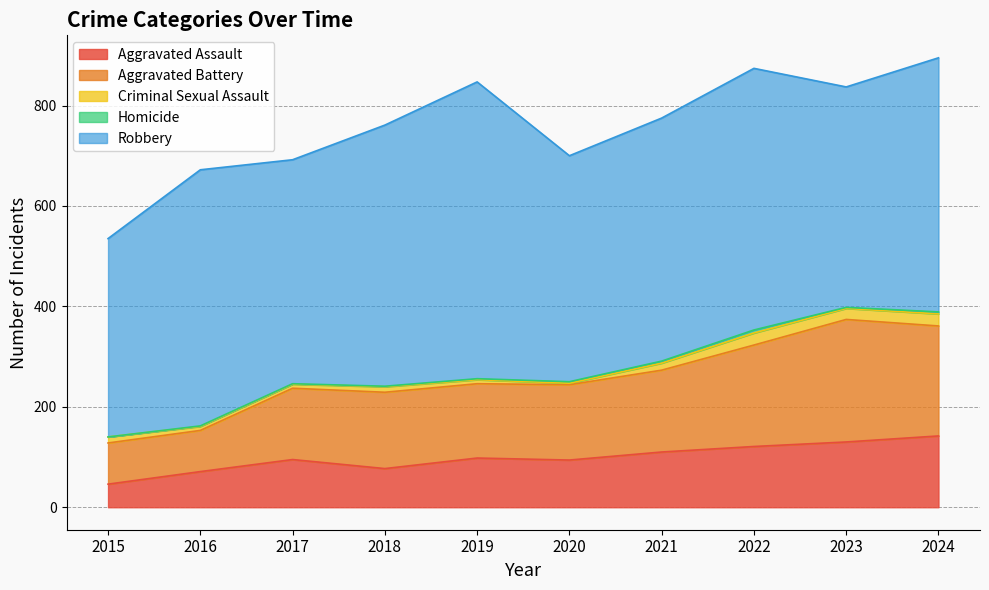

Does the chart display data point markers on the line(s)?

No